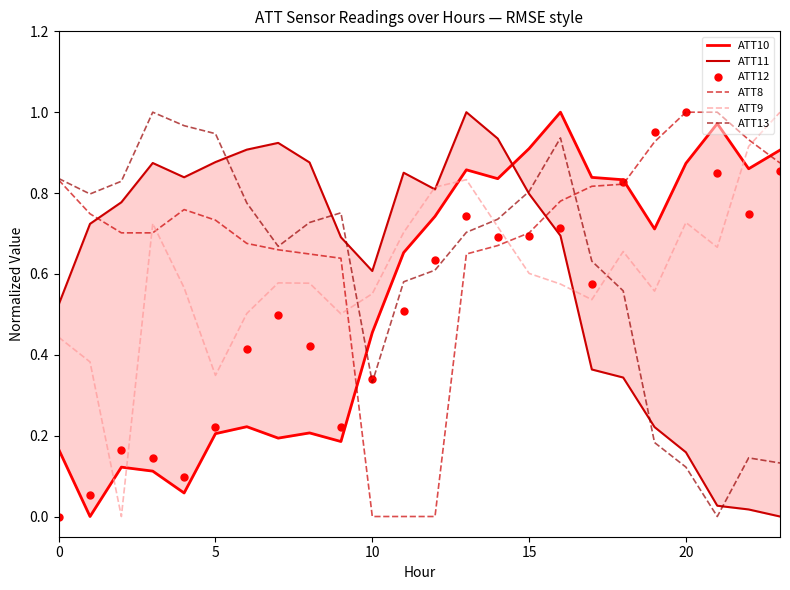

What is the average value of the ATT8 series?

0.7